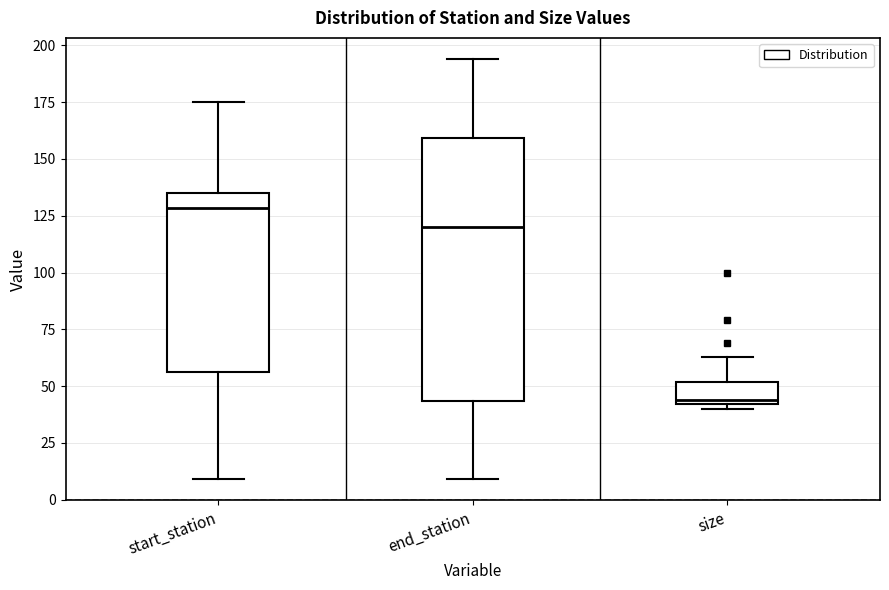

Reading left to right, read every box against the y-axis: the position of its median line, the range the box covers, and the ends of its whiskers. The values are not printed on the chart, so give them approximately, as read against the axis.

start_station: median 130, box 55 to 135, whiskers 10 to 175
end_station: median 120, box 45 to 160, whiskers 10 to 195
size: median 45, box 40 to 50, whiskers 40 (just below the box's lower edge) to 65